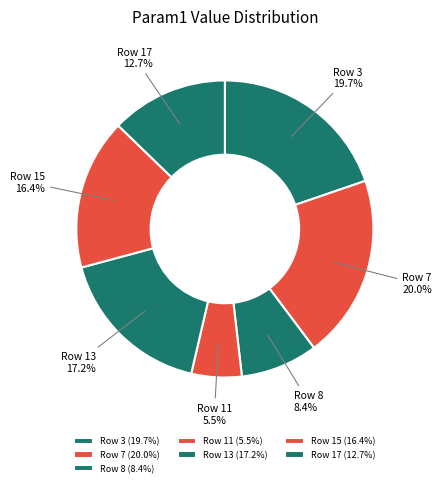

Between Row 7 and Row 15, which is larger?

Row 7